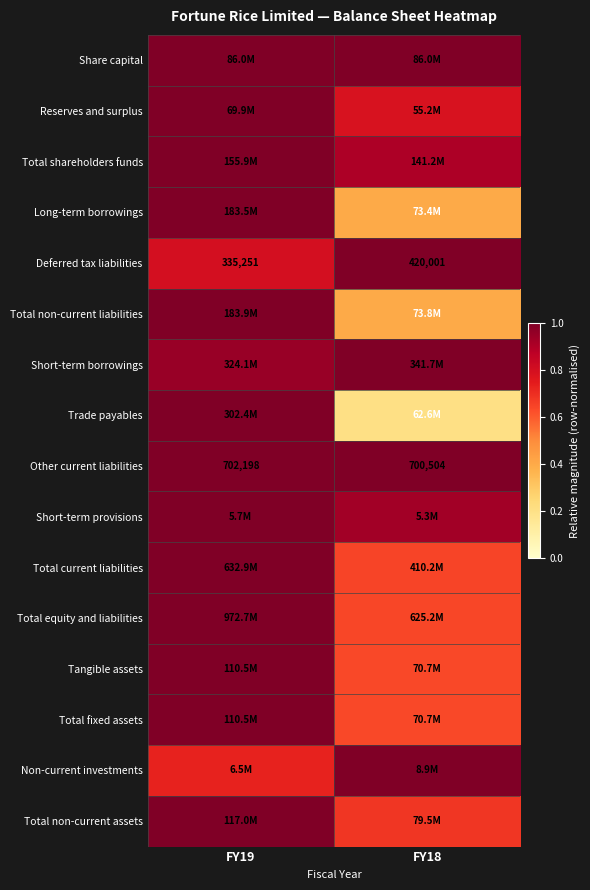

Is it true that Total fixed assets equals 1.0 at FY19?

True